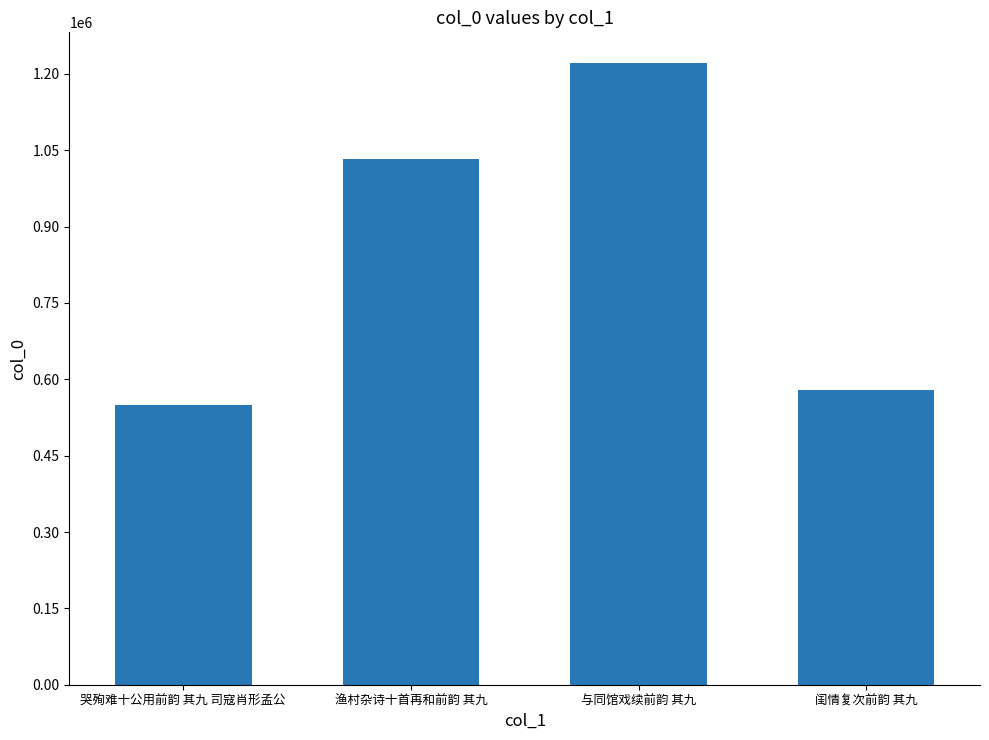

Which has a higher value, 渔村杂诗十首再和前韵 其九 or 与同馆戏续前韵 其九?

与同馆戏续前韵 其九